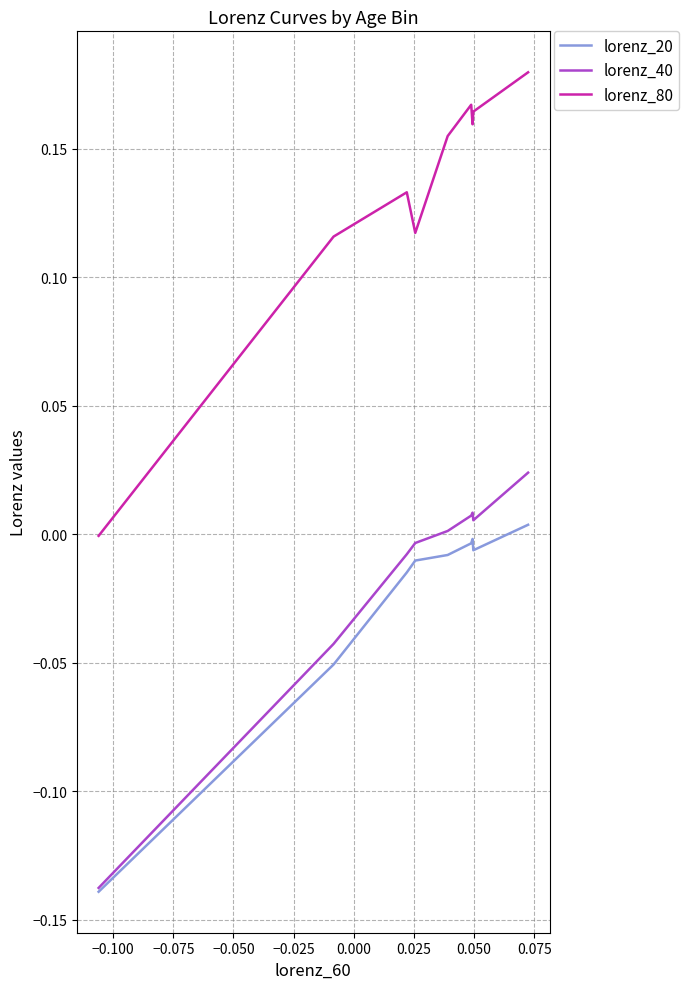

List the series in order of their peak value, lowest first.

lorenz_20, lorenz_40, lorenz_80